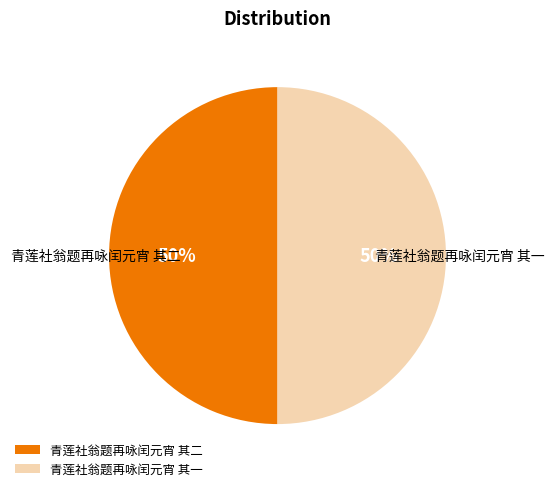

To the nearest percent, what is the average slice percentage?

50%